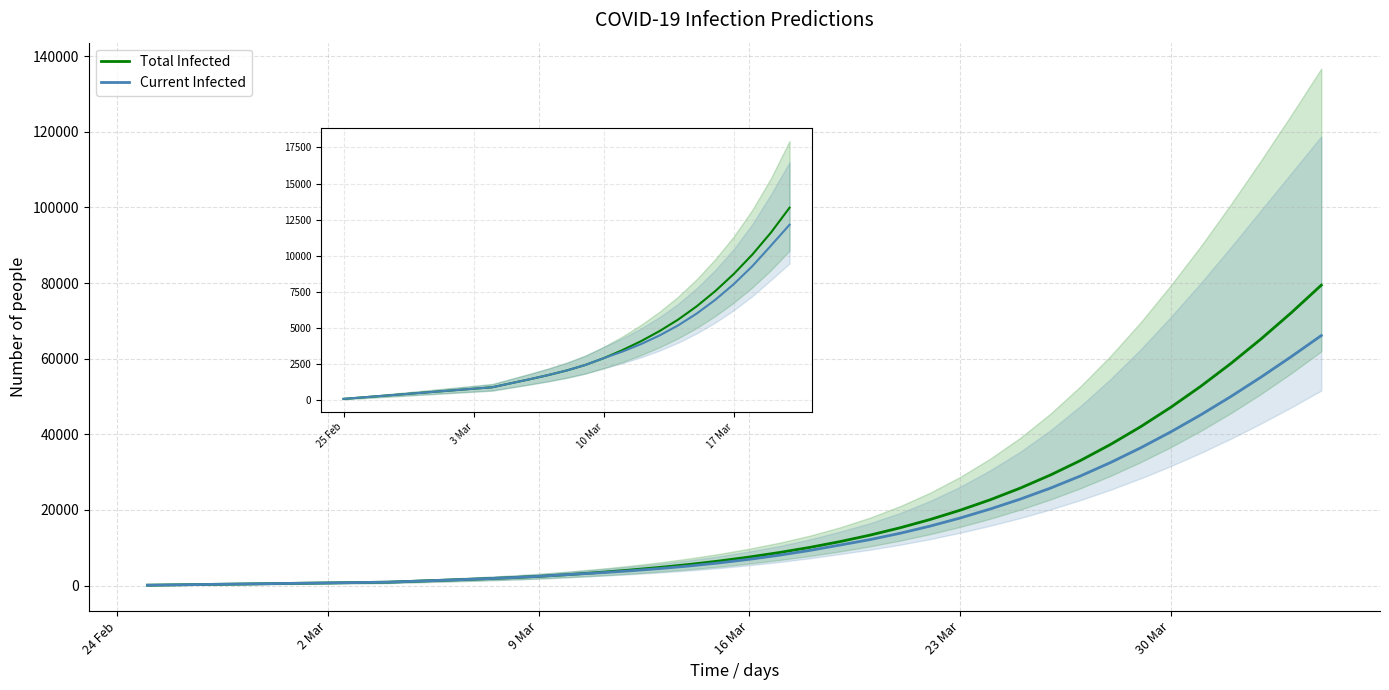

What is the average value of the Current Infected series?

15454